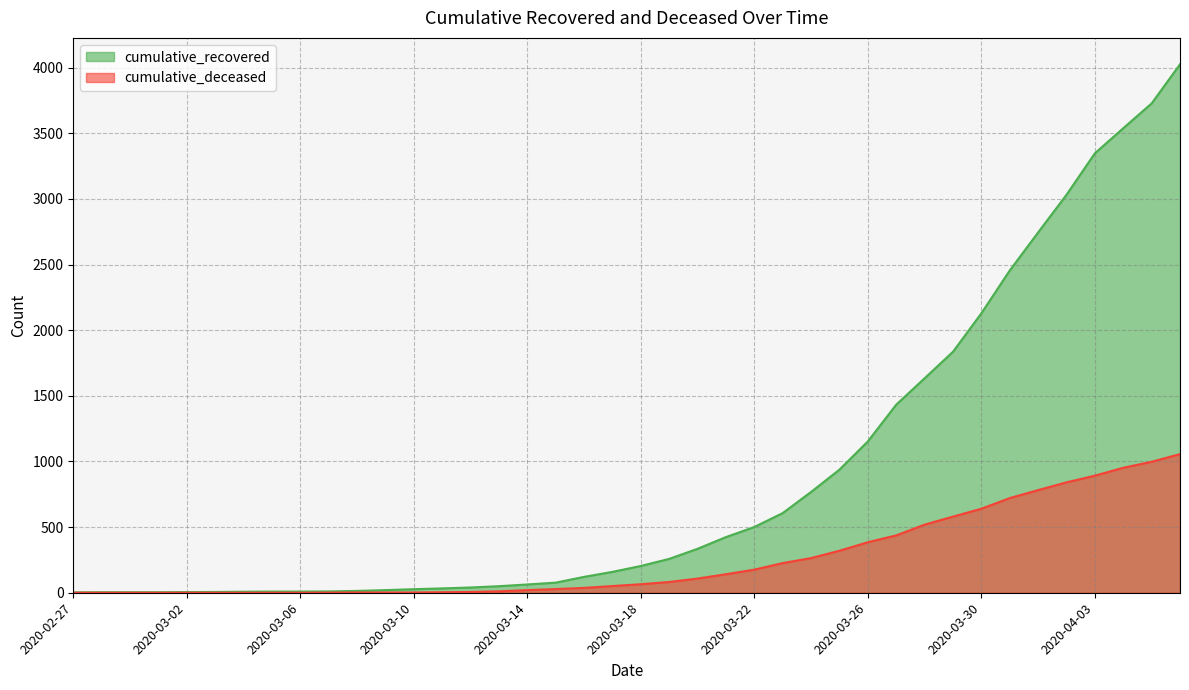

What is the greatest value displayed?

4026